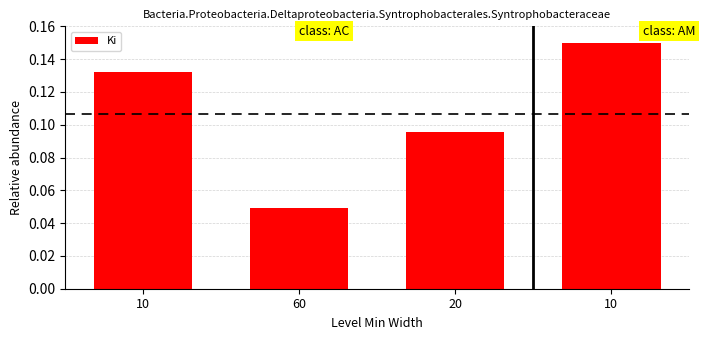

How many bars are there in total?

4